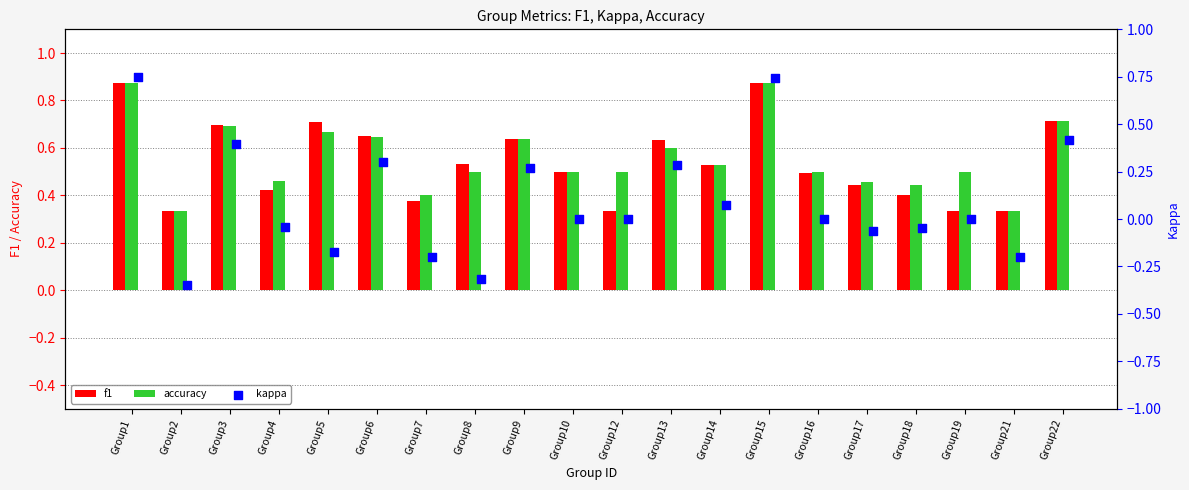

At how many categories does at least one series exceed 0?

20